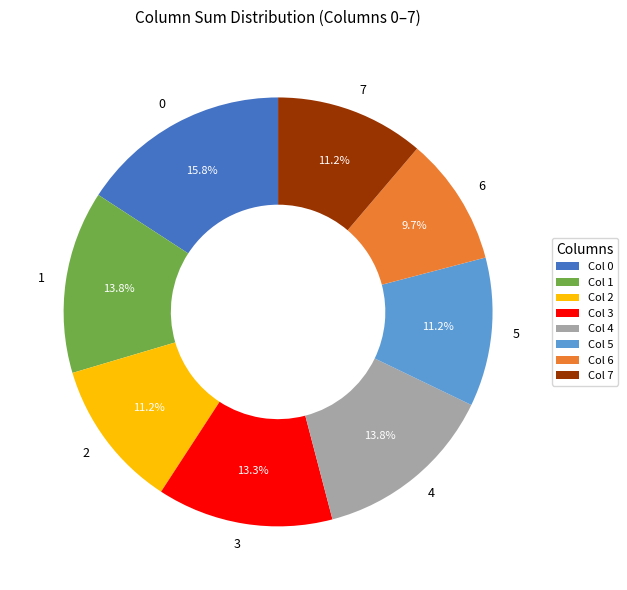

Between 4 and 7, which is larger?

4